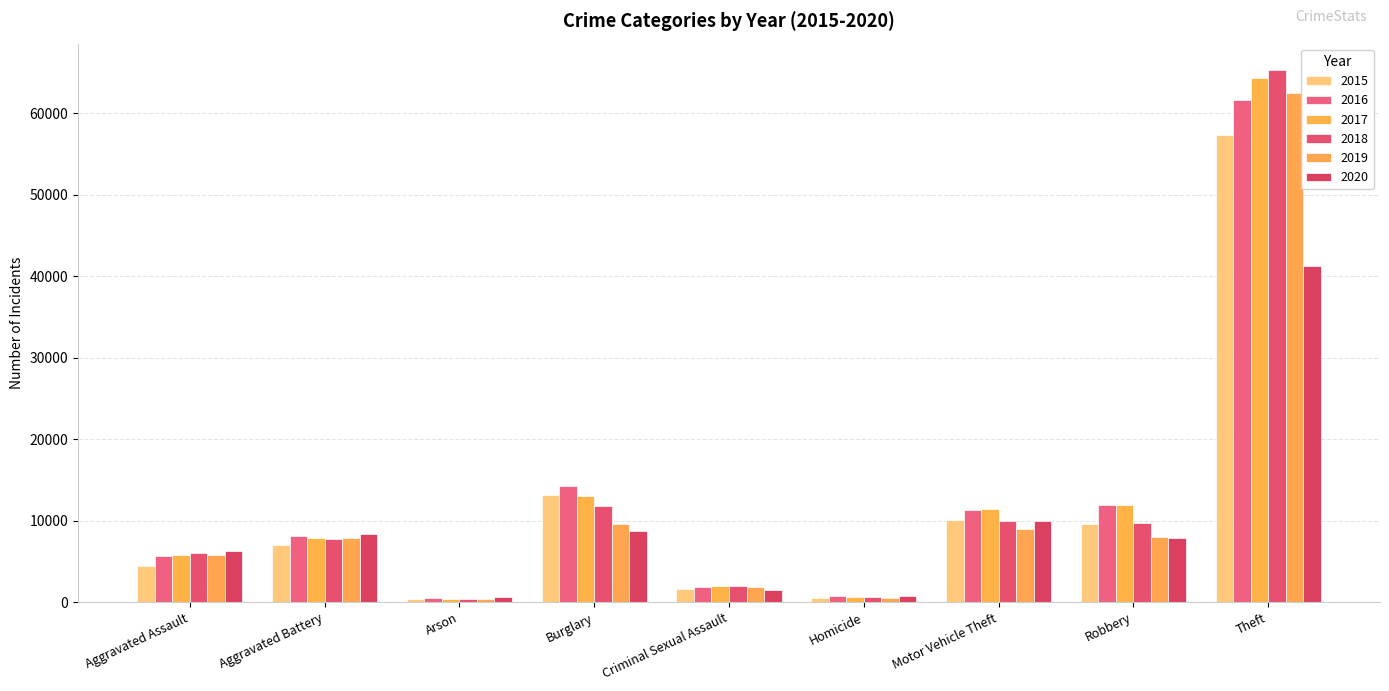

Reading right to left, extract all data points from this chart.

2015: 57350	9638	10068	496	1670	13184	448	7018	4480
2016: 61618	11960	11286	786	1816	14289	515	8085	5712
2017: 64381	11880	11380	672	1943	13001	444	7845	5793
2018: 65285	9679	9983	589	1977	11746	373	7734	6001
2019: 62484	7994	8977	498	1878	9639	376	7857	5840
2020: 41312	7855	9956	787	1453	8757	589	8320	6263